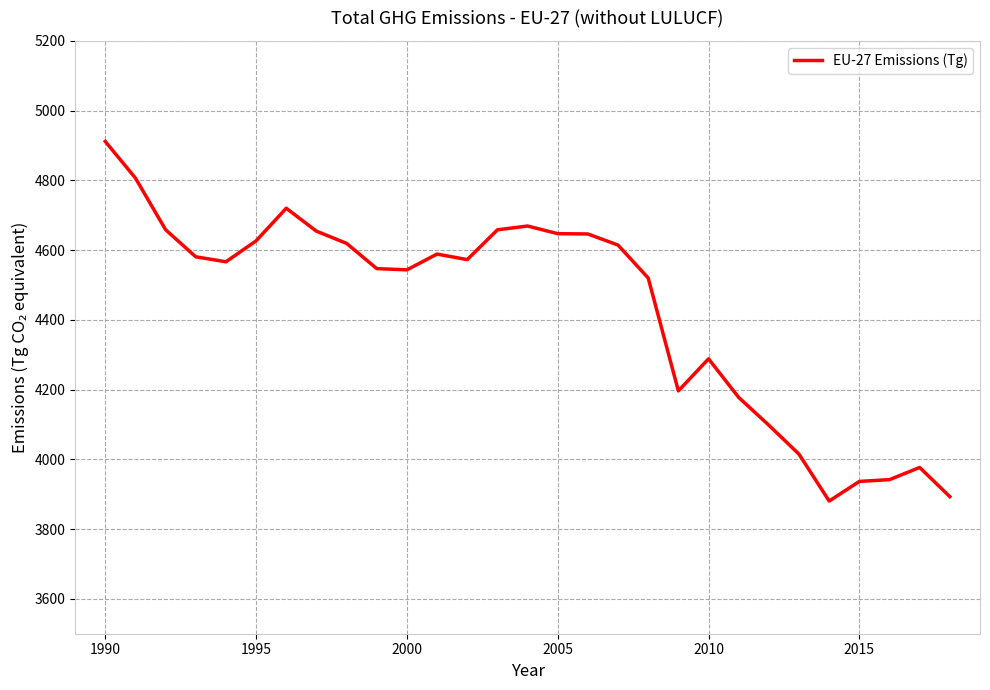

What is the greatest value displayed?

4911.6